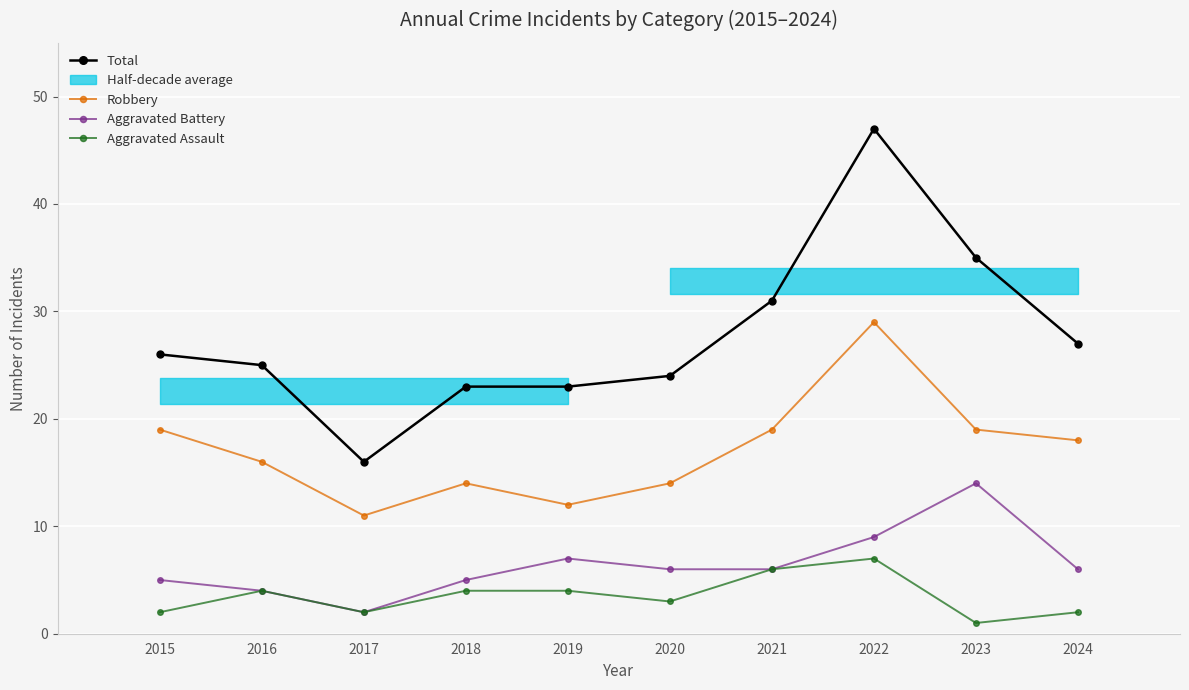

Where is the first local maximum for Aggravated Battery?

2019